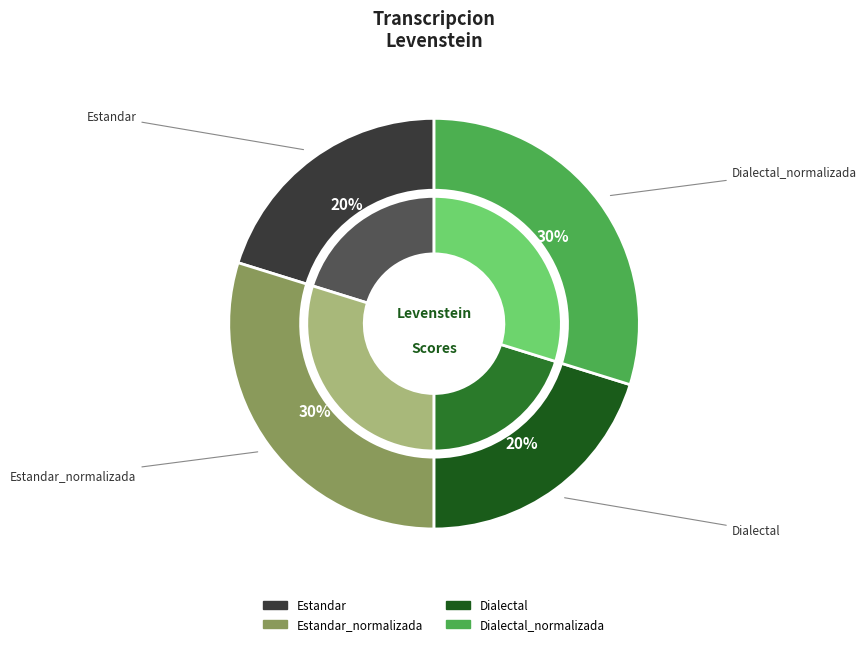

Is there a majority slice in this chart?

No